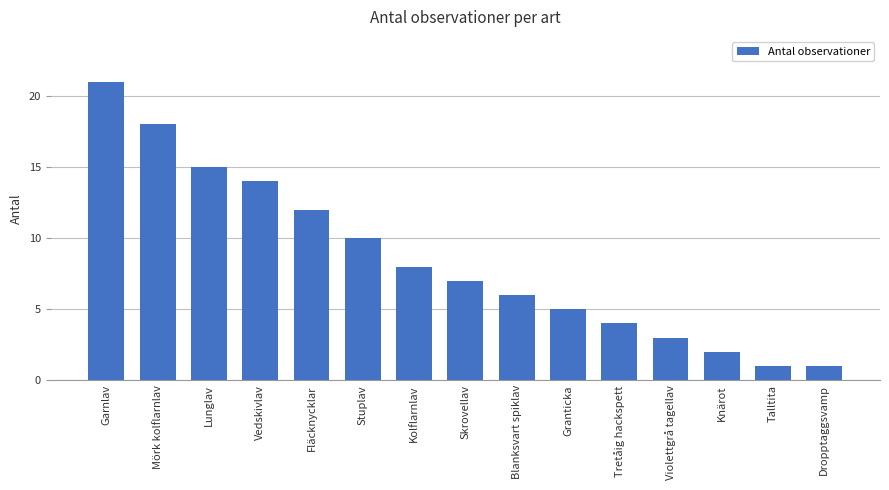

The value at Talltita is 1. True or false?

True